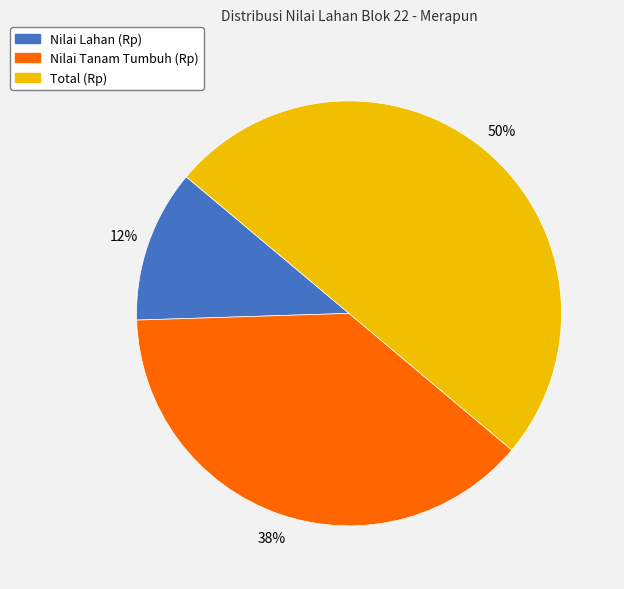

Does Nilai Tanam Tumbuh (Rp) account for over 50% of the chart?

No